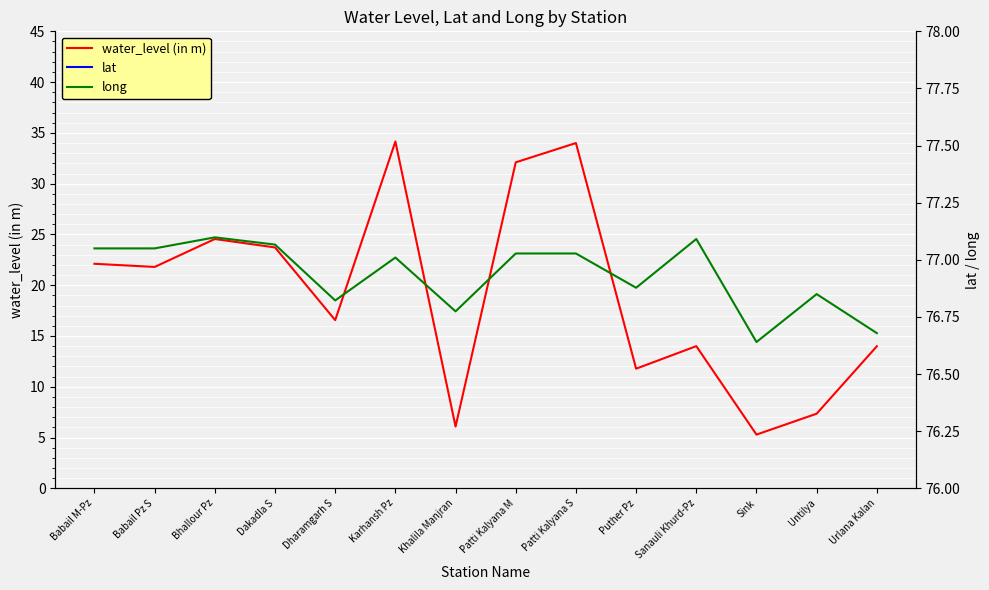

What position from the left is Sanauli Khurd-Pz?

11